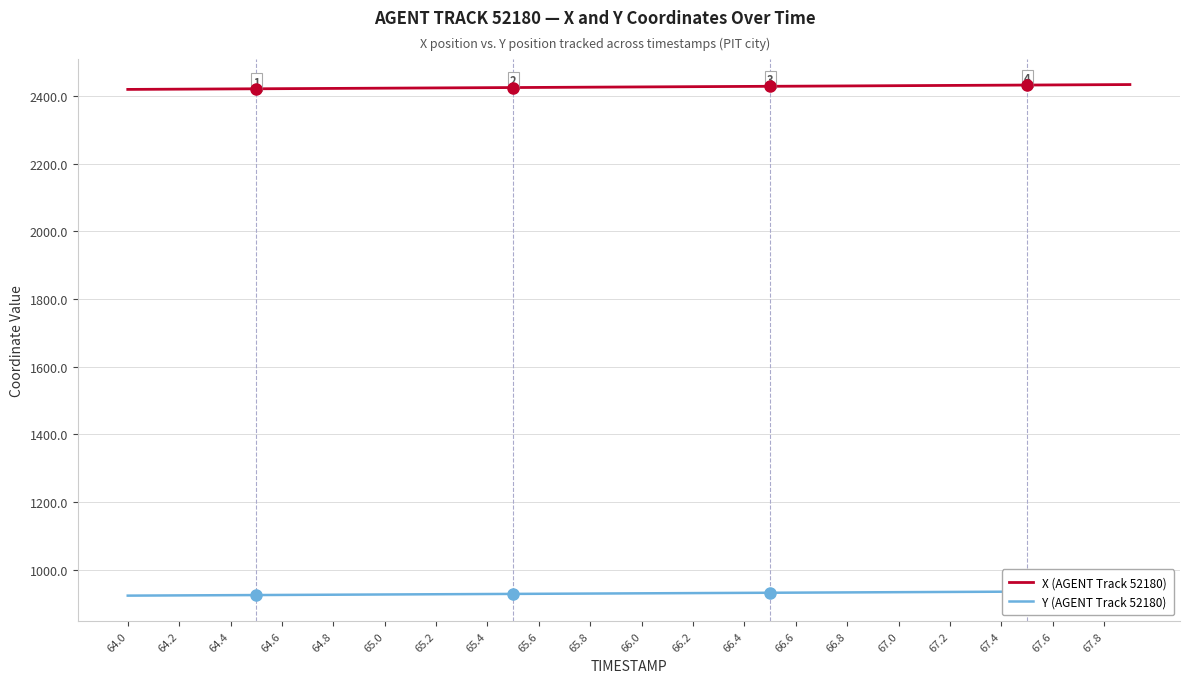

What is the average value of the X (AGENT Track 52180) series?

2427.2